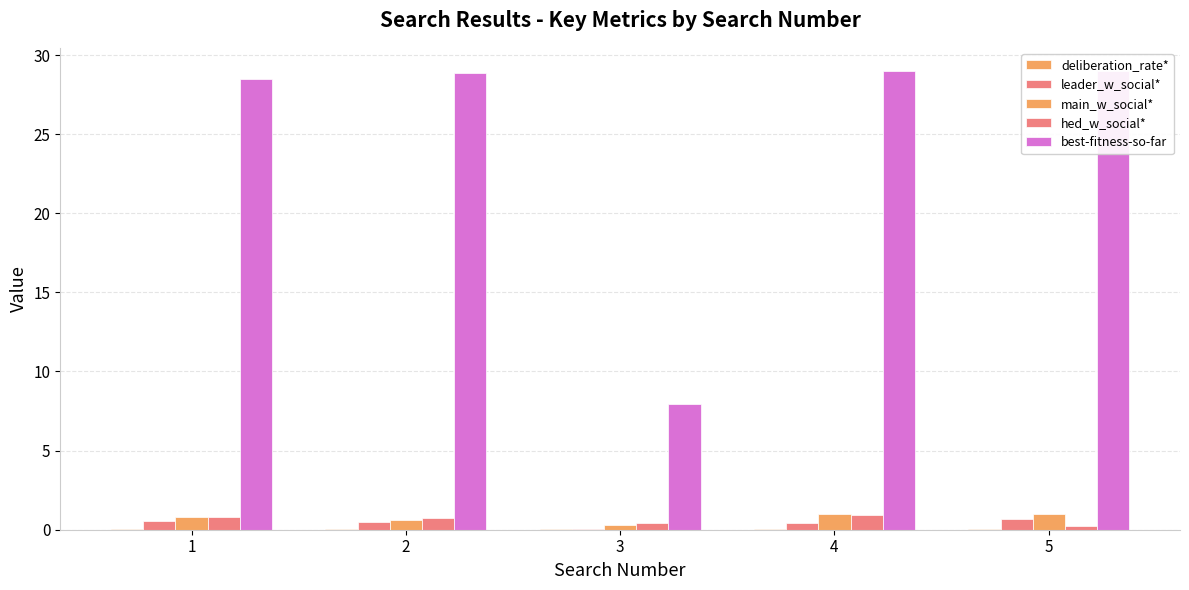

Reading right to left, extract all data points from this chart.

deliberation_rate*: 5=0.0	4=0.0	3=0.0	2=0.0	1=0.0
leader_w_social*: 5=0.7	4=0.4	3=0.1	2=0.5	1=0.6
main_w_social*: 5=1.0	4=1.0	3=0.3	2=0.6	1=0.8
hed_w_social*: 5=0.2	4=1.0	3=0.4	2=0.7	1=0.8
best-fitness-so-far: 5=29.0	4=29.0	3=7.9	2=28.9	1=28.5